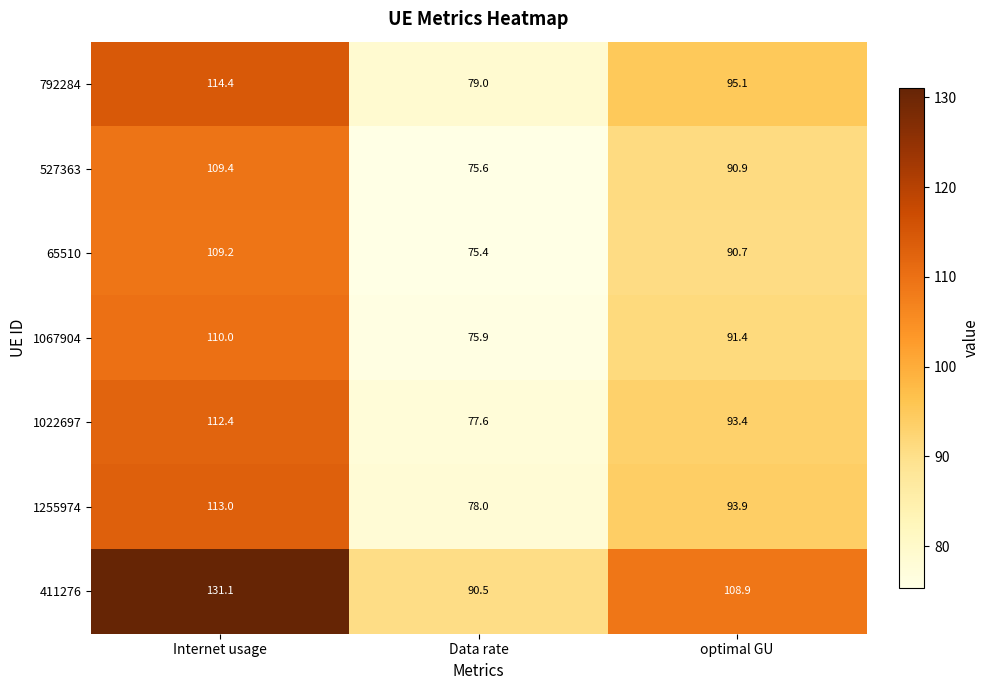

List the series in order of their peak value, lowest first.

65510, 527363, 1067904, 1022697, 1255974, 792284, 411276